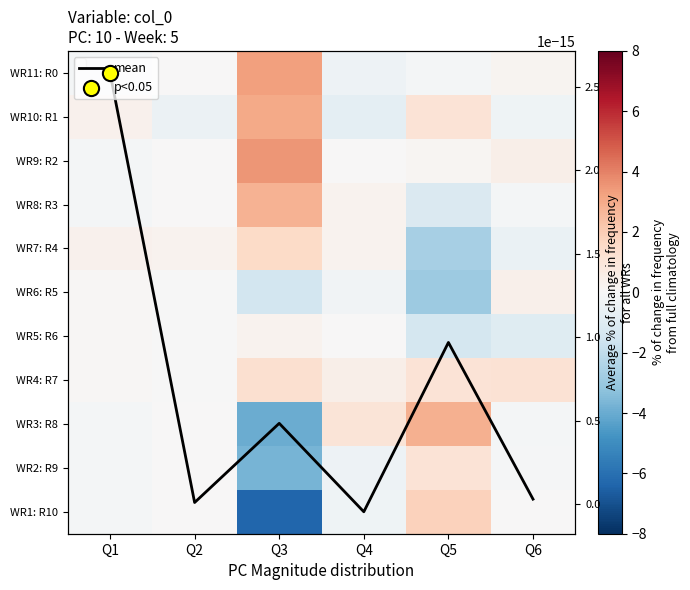

At how many categories does at least one series exceed 2?

2